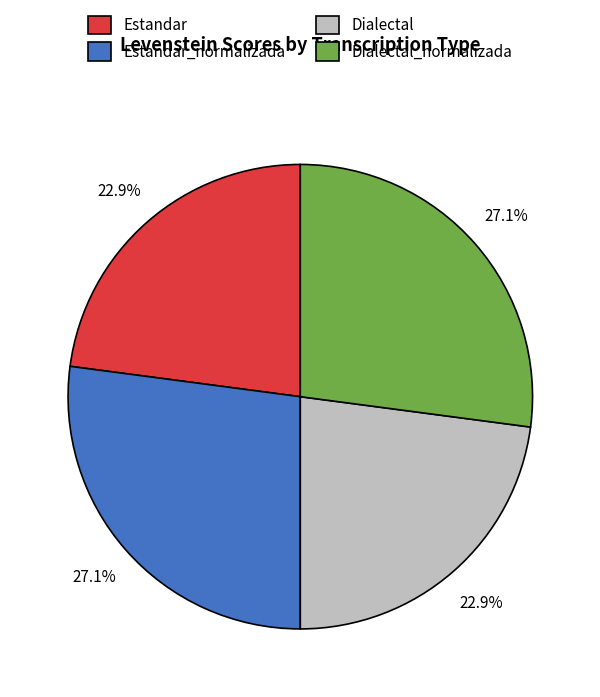

What is the ratio of the value at Estandar_normalizada to the value at Dialectal_normalizada?

1.0